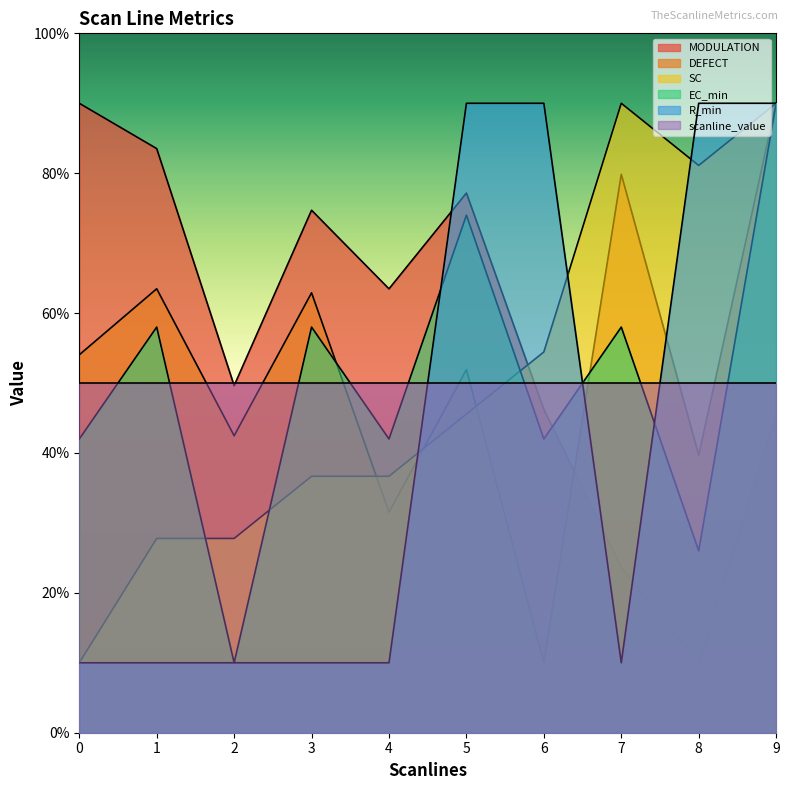

What are all the series names shown in the legend?

MODULATION, DEFECT, SC, EC_min, R_min, scanline_value